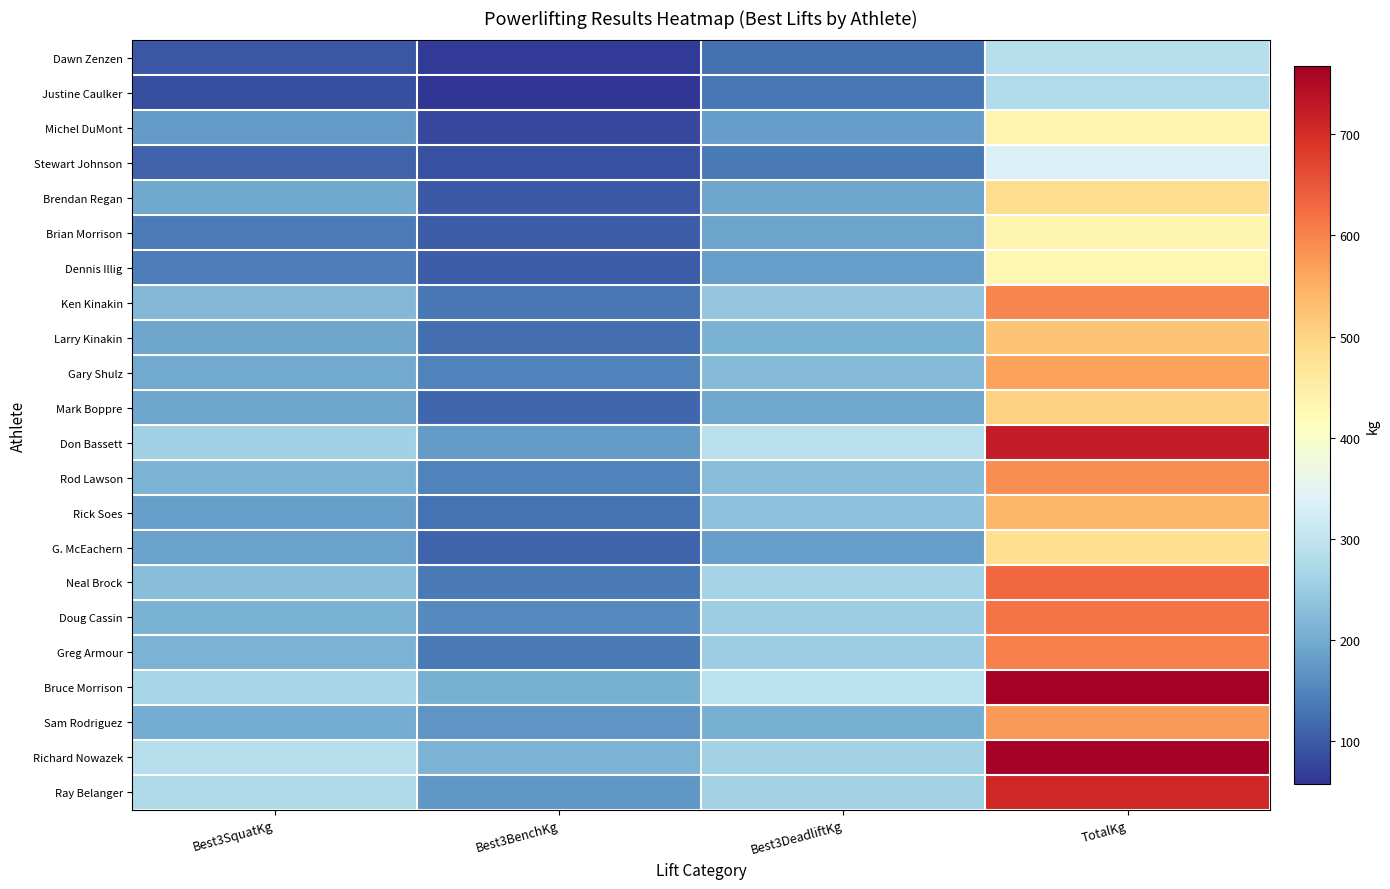

At Best3DeadliftKg, list the series in order from smallest to largest.

Dawn Zenzen, Justine Caulker, Stewart Johnson, Michel DuMont, G. McEachern, Dennis Illig, Brian Morrison, Brendan Regan, Mark Boppre, Sam Rodriguez, Larry Kinakin, Gary Shulz, Rod Lawson, Rick Soes, Ken Kinakin, Doug Cassin, Greg Armour, Ray Belanger, Richard Nowazek, Neal Brock, Don Bassett, Bruce Morrison